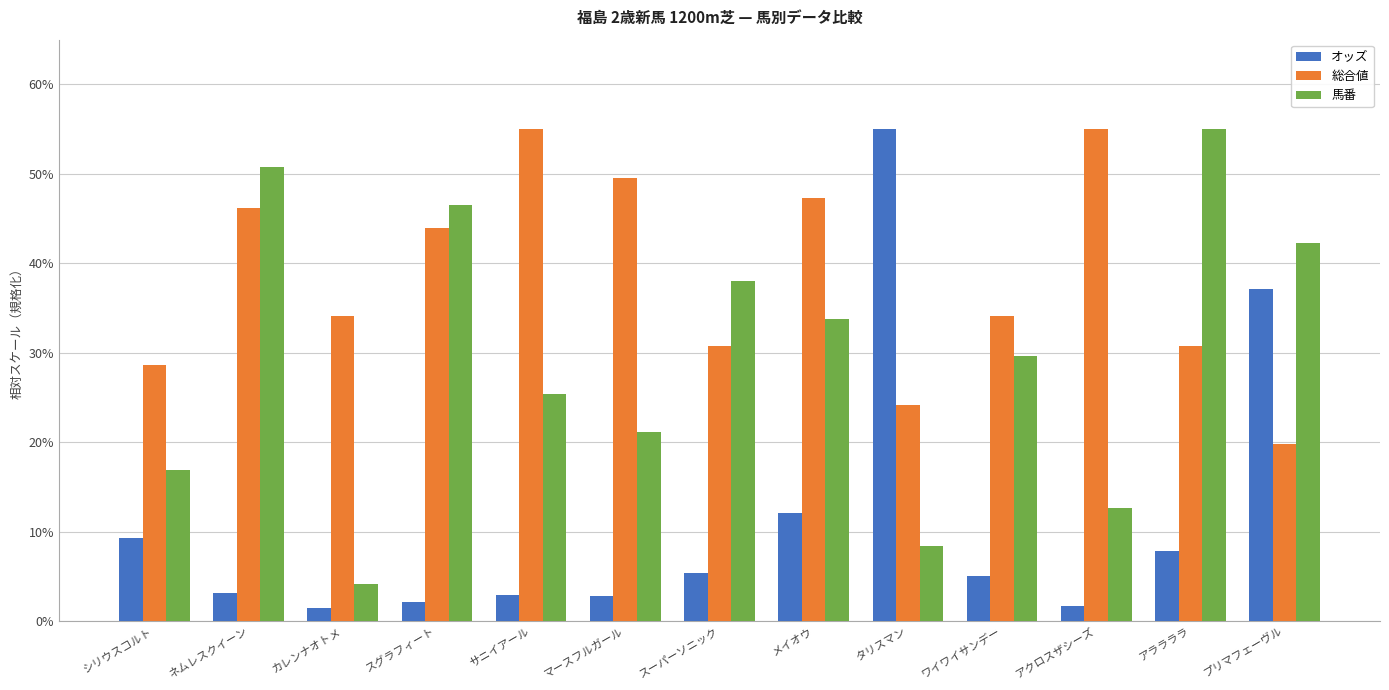

At which label does 馬番 reach its peak?

アララララ